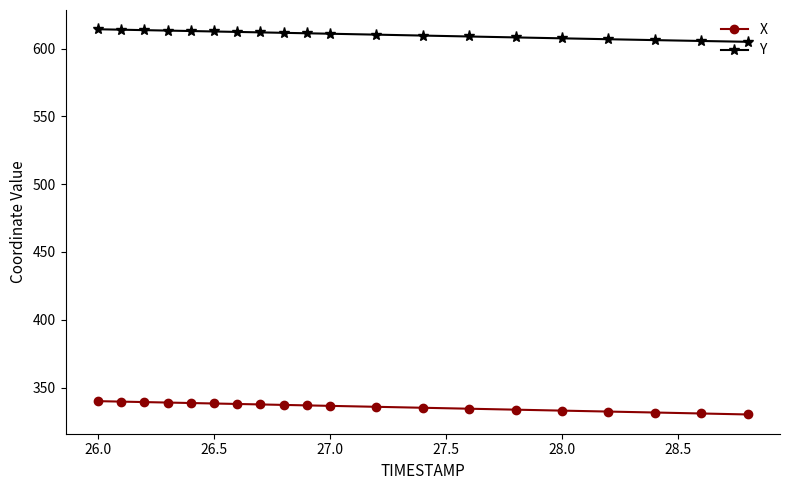

True or false: X and Y cross at least once.

False